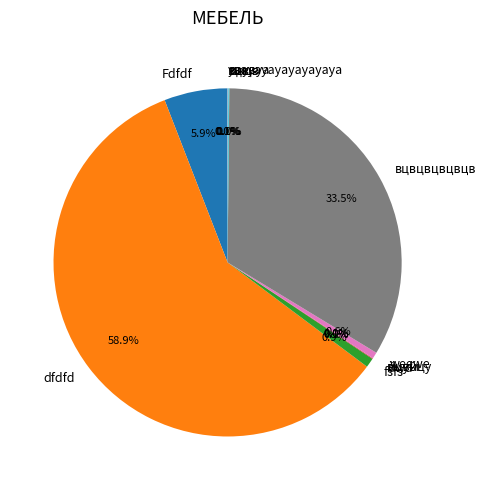

Is there any slice that represents more than half of the pie?

Yes